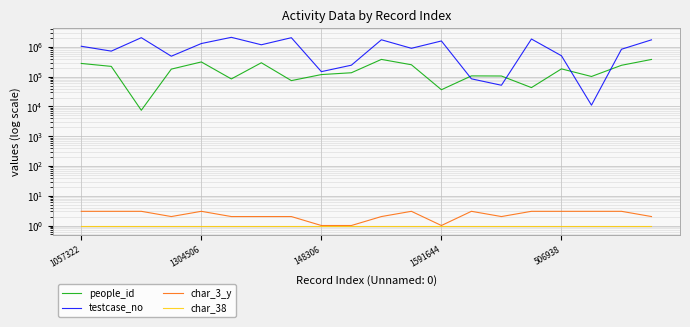

Between 6 and 17, which is larger?

6